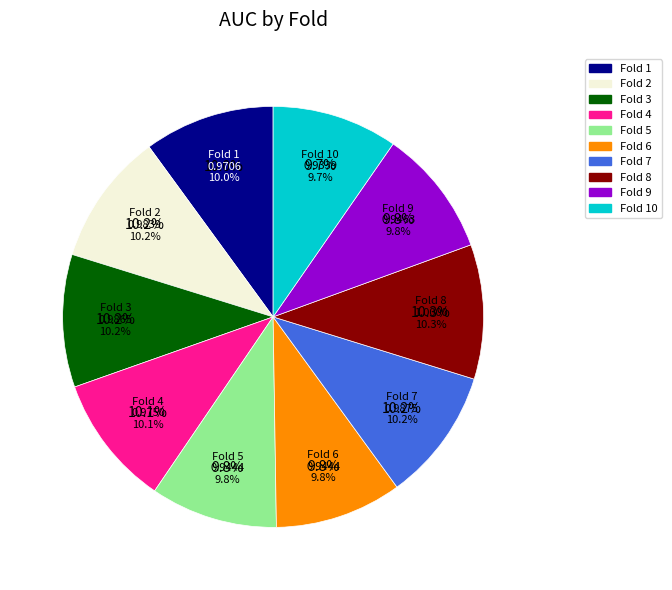

Does 10 account for over 50% of the chart?

No